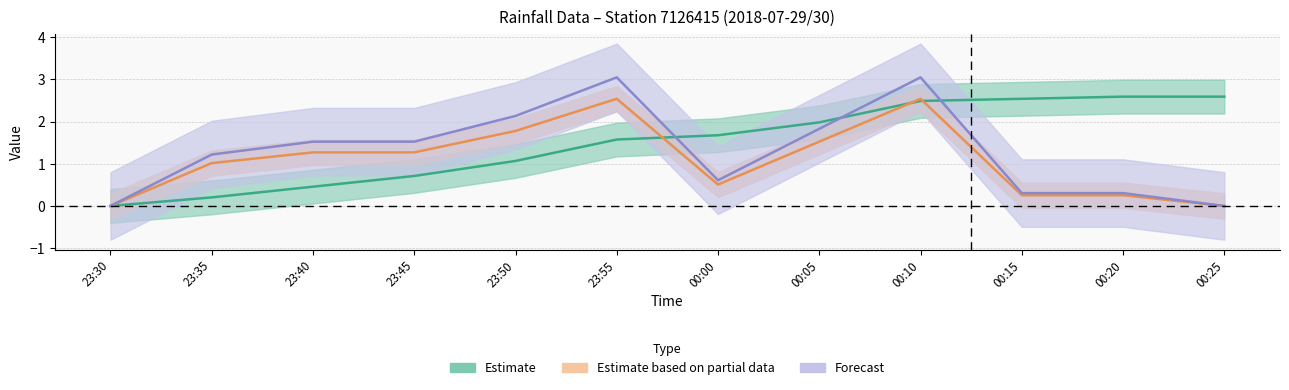

At which category does rainRate_mmhr reach its first local valley?

00:00